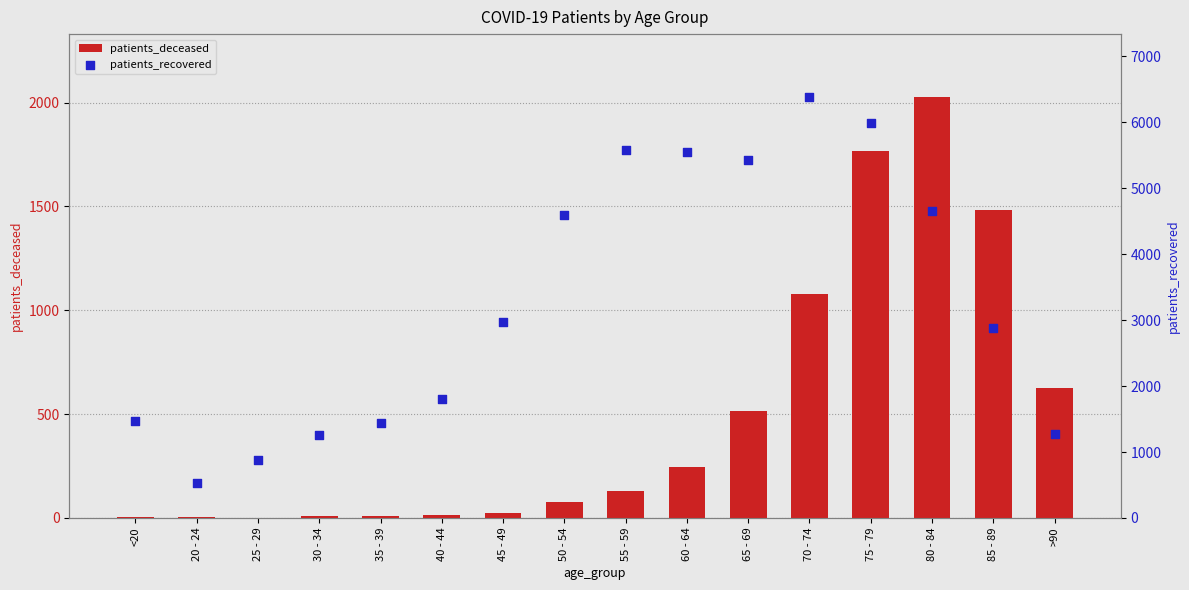

Which series contains the highest Y value?

patients_recovered